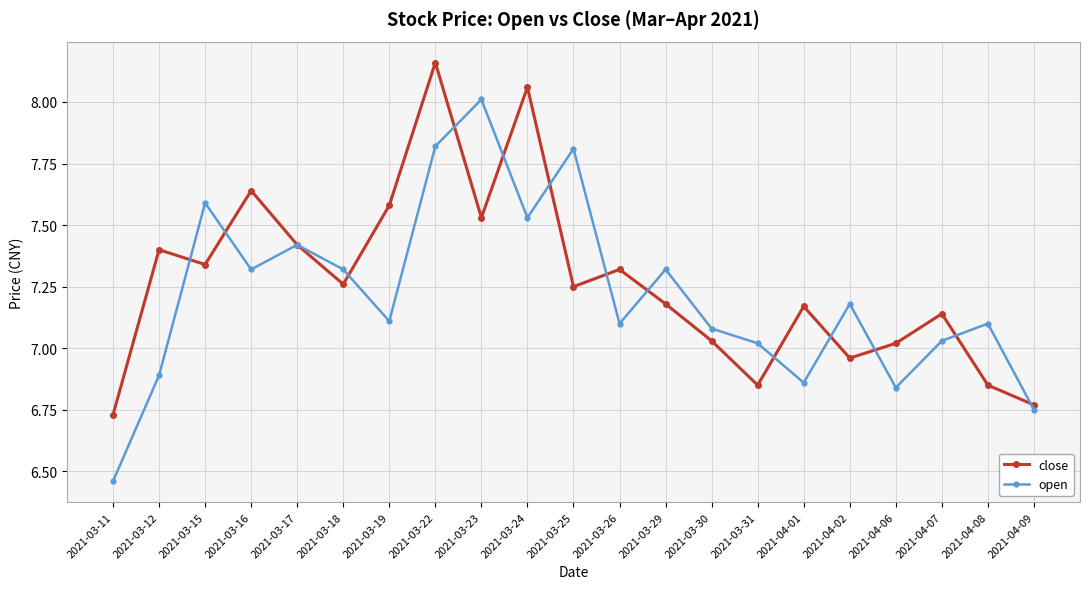

Where does the close series first go above 7?

2021-03-12